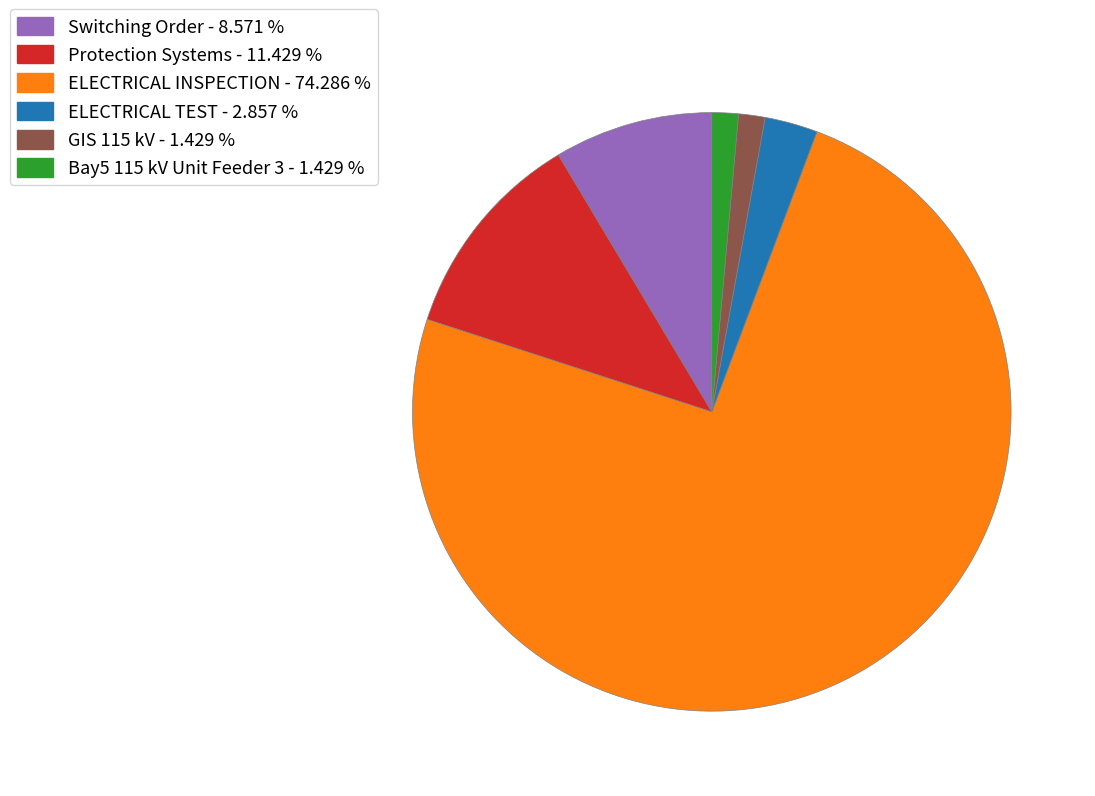

Is there a majority slice in this chart?

Yes